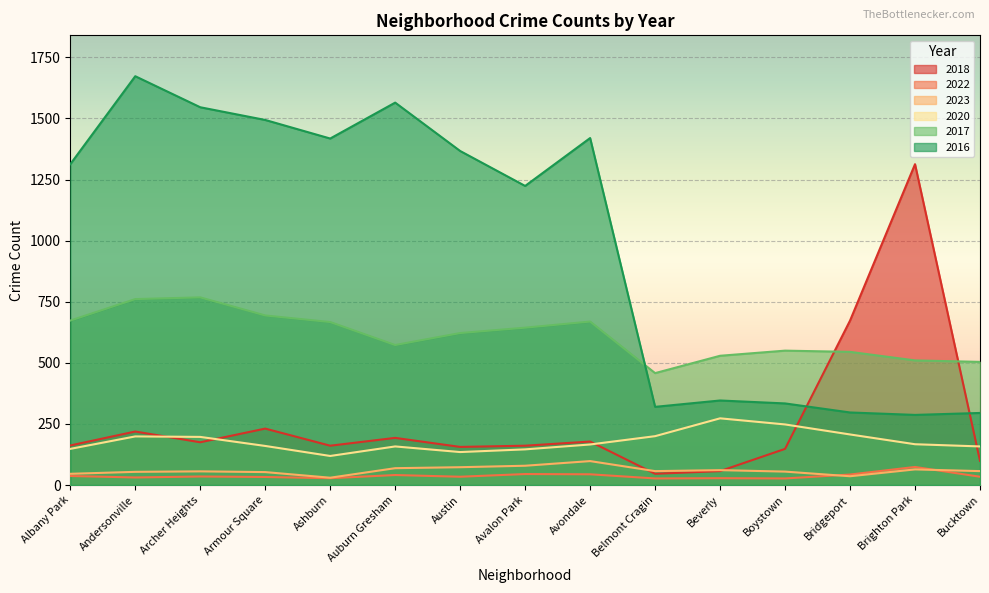

How many lines are shown in the chart?

6